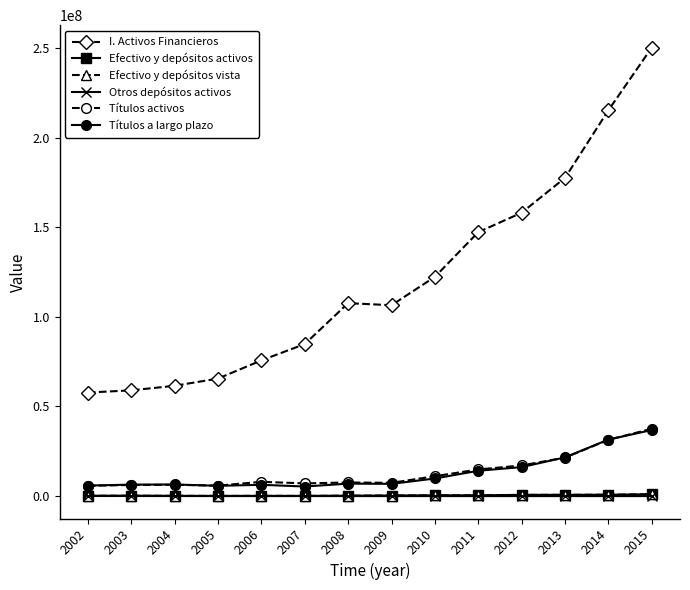

What value does the Títulos activos series have at 2012?

17083923